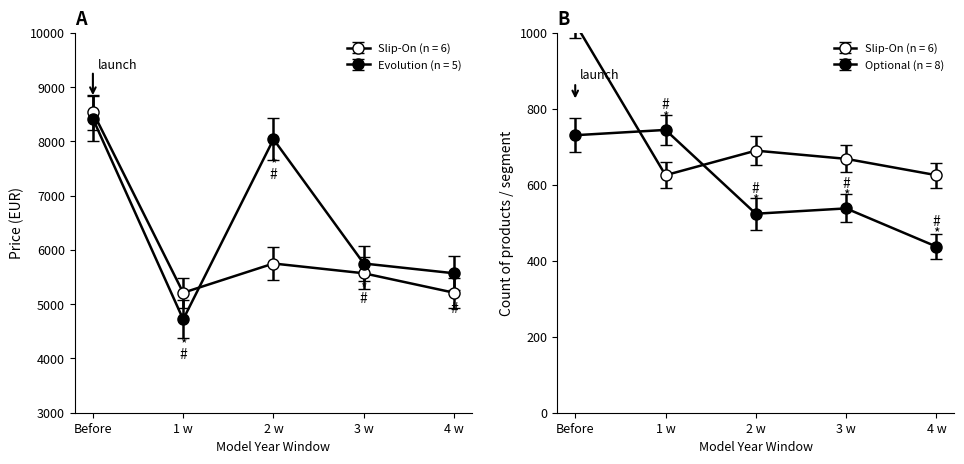

Which series has the largest range (max minus min)?

Evolution Line